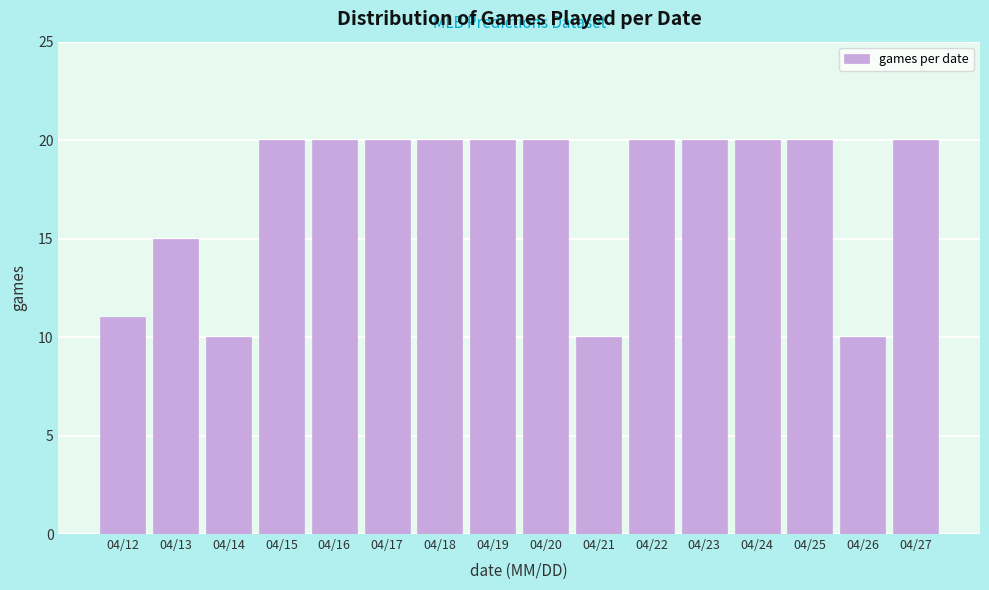

Reading left to right, transcribe all the data shown in this chart.

11	15	10	20	20	20	20	20	20	10	20	20	20	20	10	20